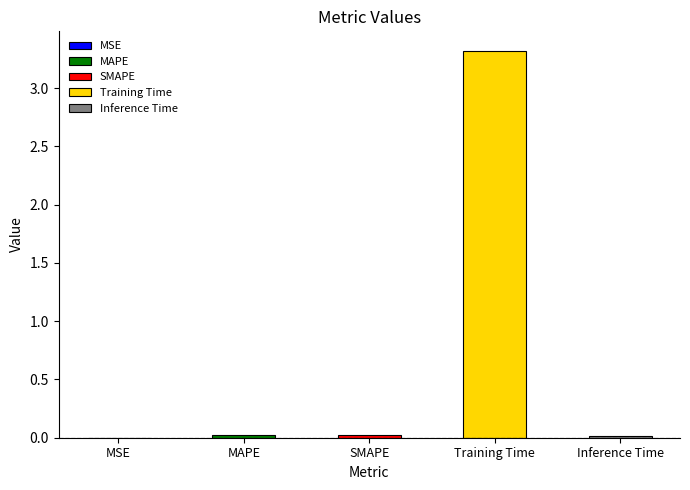

Reading left to right, list all the values displayed in this chart.

MSE=0.0	MAPE=0.0	SMAPE=0.0	Training Time=3.3	Inference Time=0.0